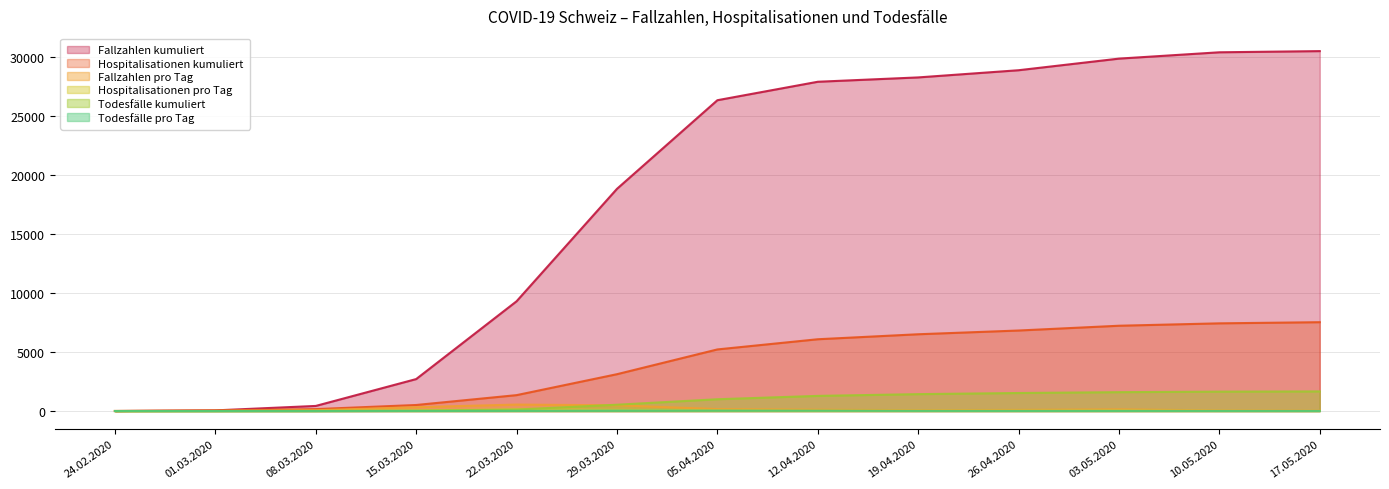

At how many categories does at least one series exceed 15844?

8